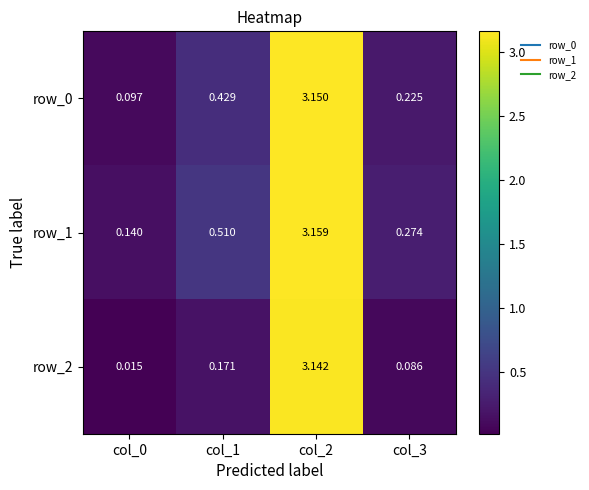

At which label does row_2 reach its peak?

col_2